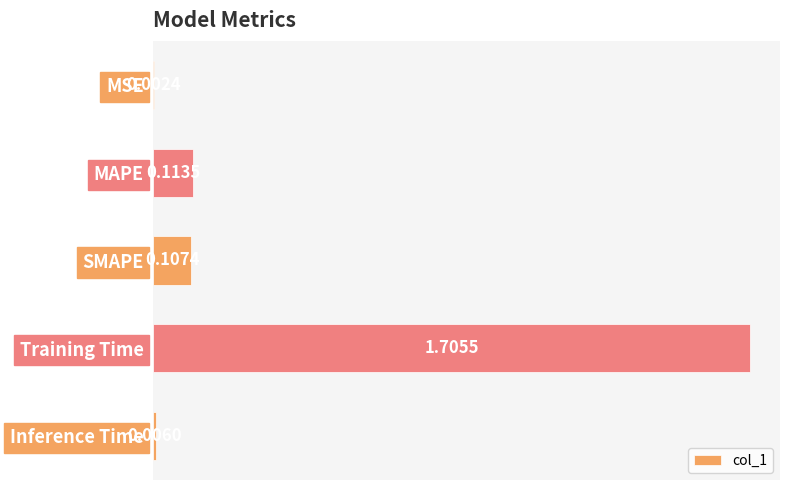

At which label is the value closest to 0?

MSE